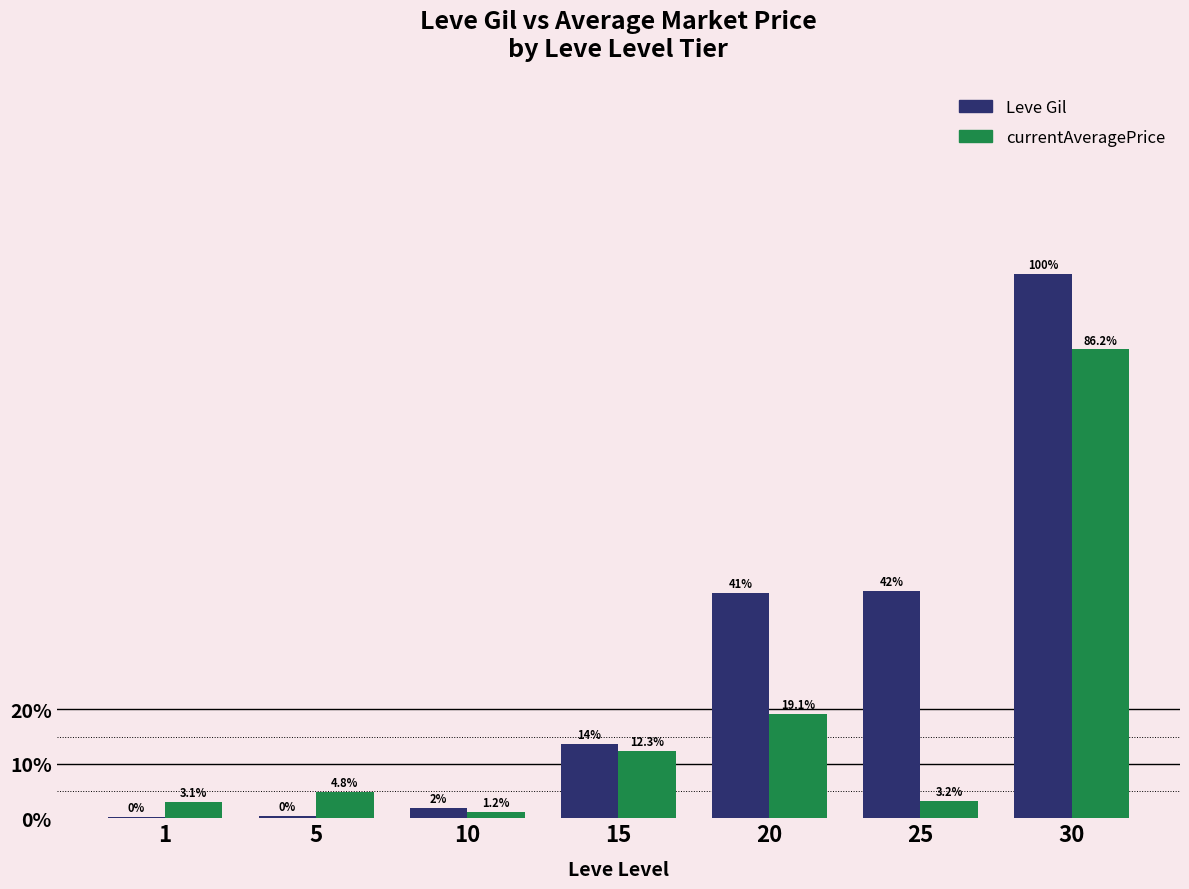

Are the bars horizontal?

No